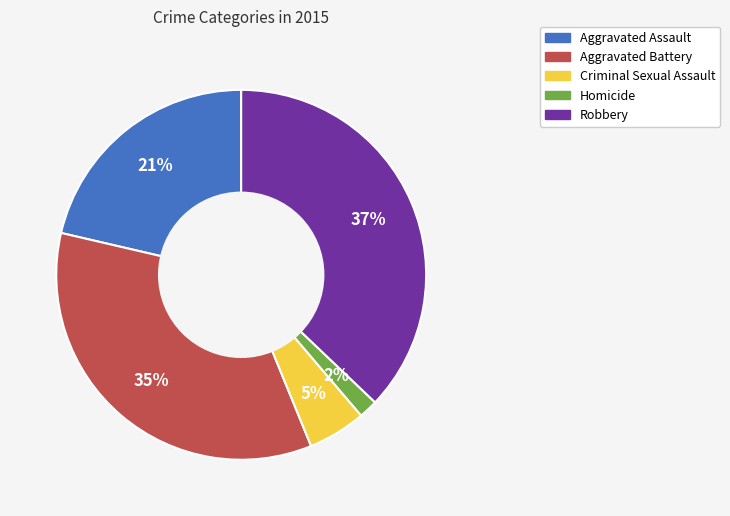

To the nearest percent, what is the difference between the largest and smallest slice percentages?

35%